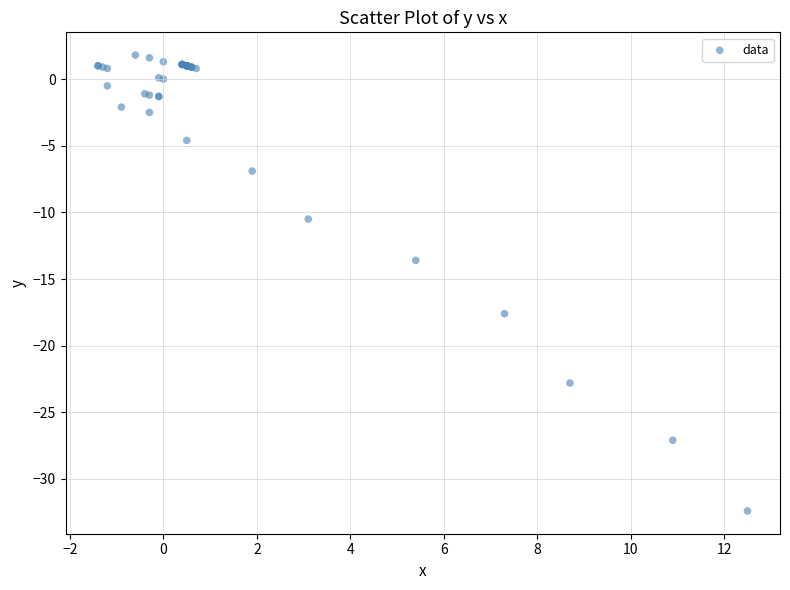

What Y value in the scatter plot is closest to -15?

-13.6